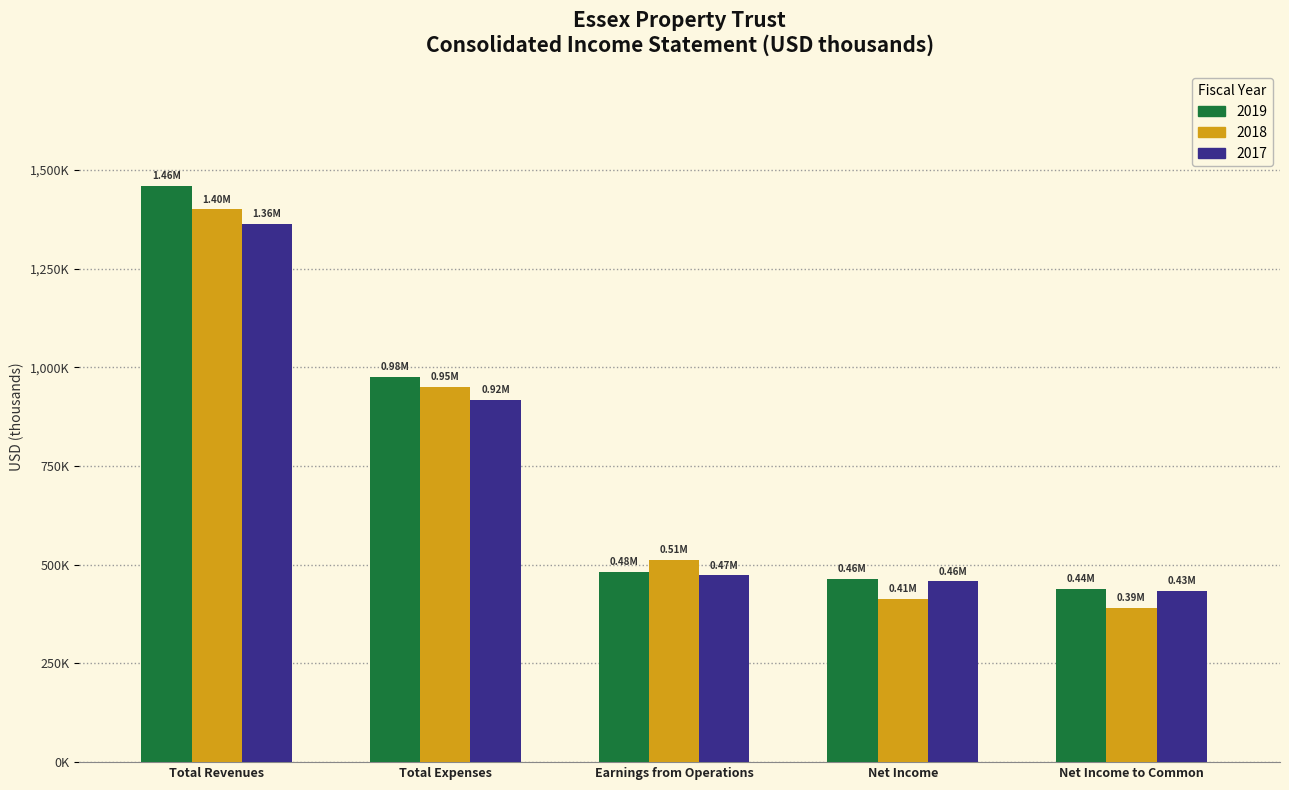

Does the chart contain any negative values?

No